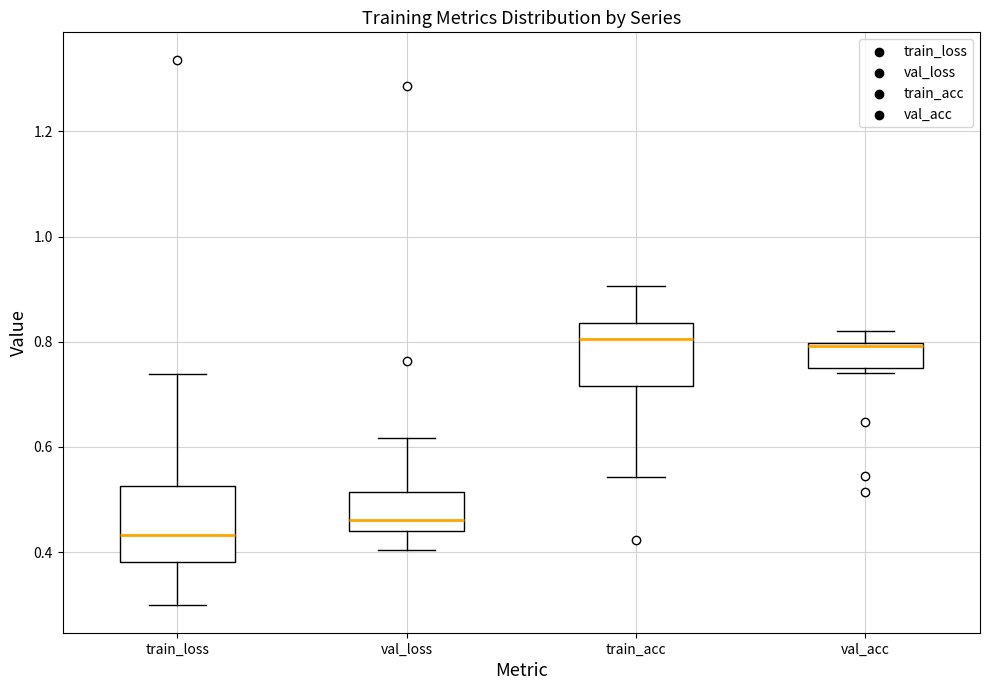

Where is the upper edge of the box for val_loss on the y-axis? The values are not printed on the chart, so give them approximately, as read against the axis.

0.52